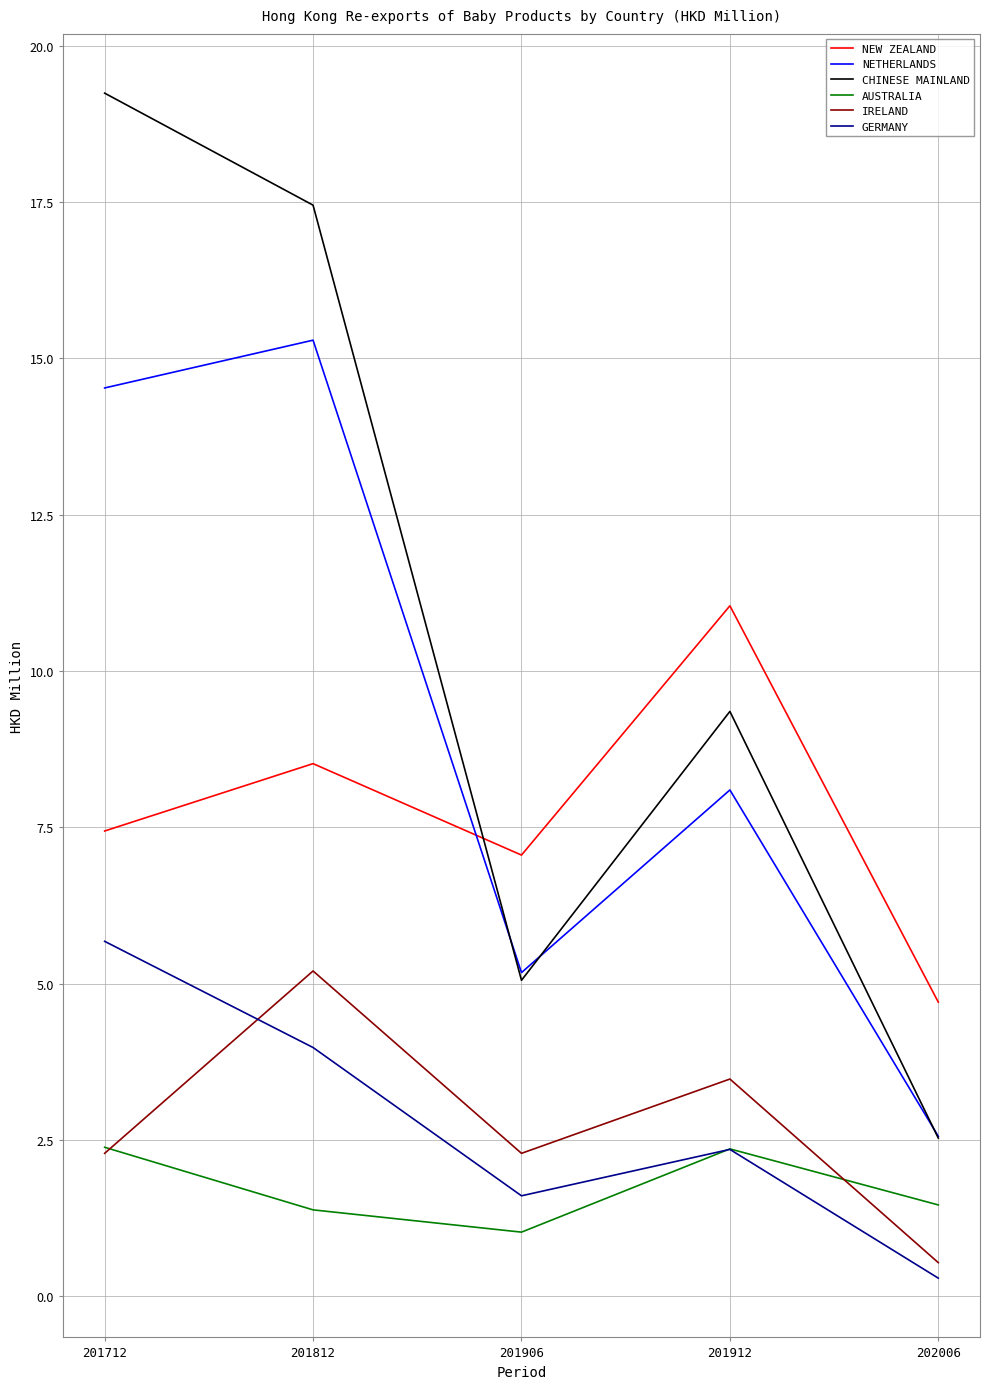

Which series has the largest range (max minus min)?

CHINESE MAINLAND